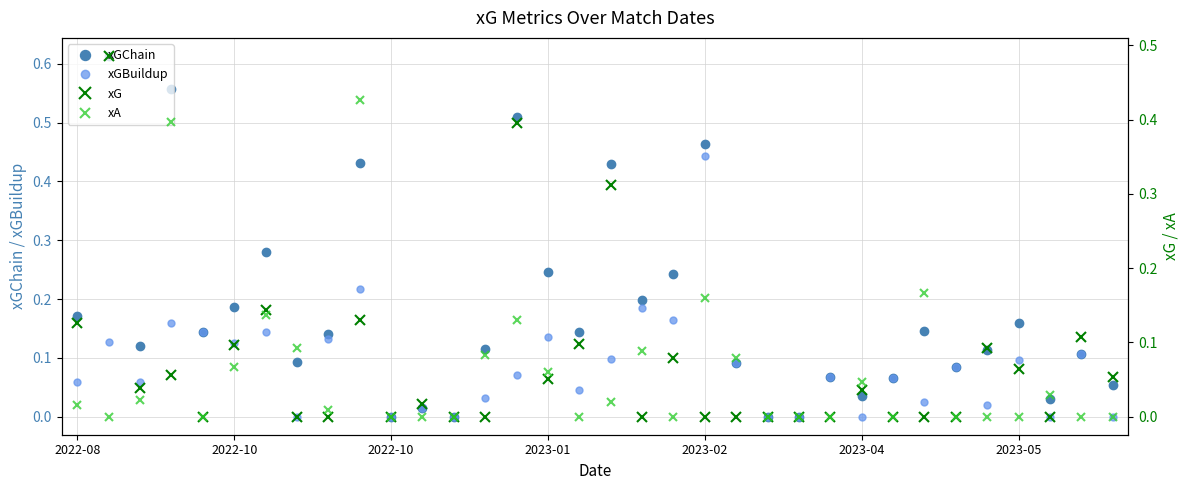

In xG, how many points are higher than both neighbors (excluding endpoints)?

11